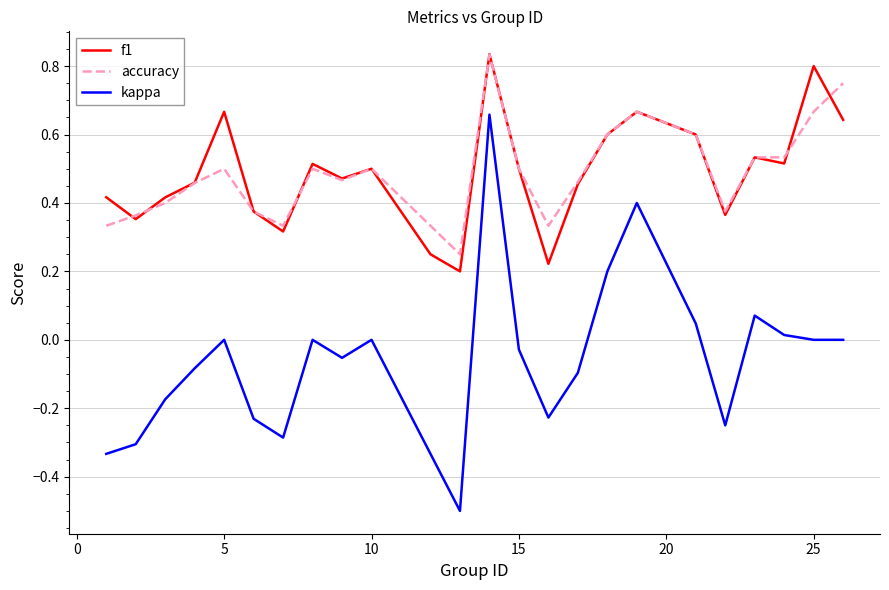

Which series has the largest range (max minus min)?

kappa